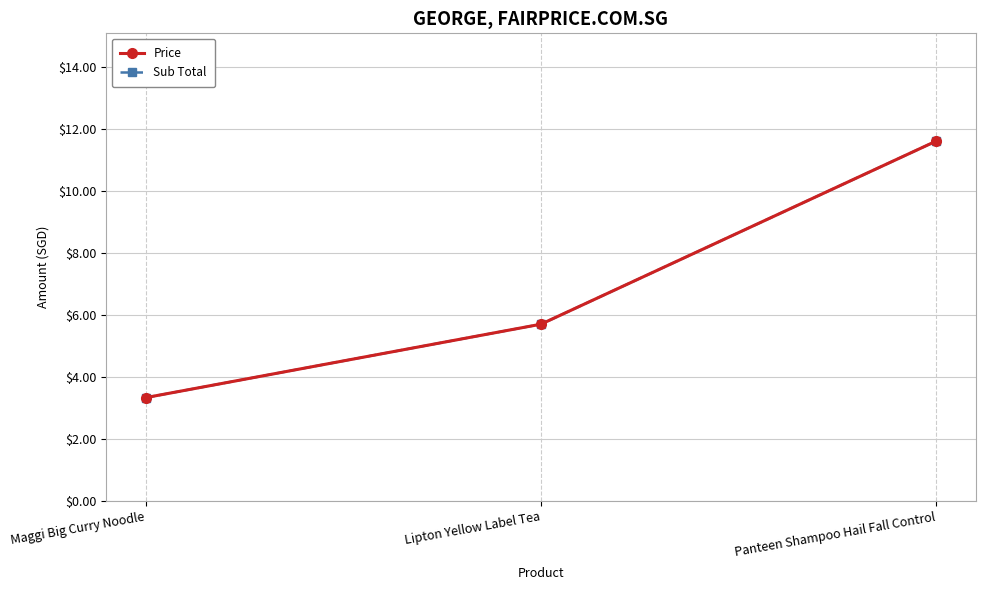

Reading right to left, extract all data points from this chart.

Price: Panteen Shampoo Hail Fall Control=11.6	Lipton Yellow Label Tea=5.7	Maggi Big Curry Noodle=3.3
Sub Total: Panteen Shampoo Hail Fall Control=11.6	Lipton Yellow Label Tea=5.7	Maggi Big Curry Noodle=3.3